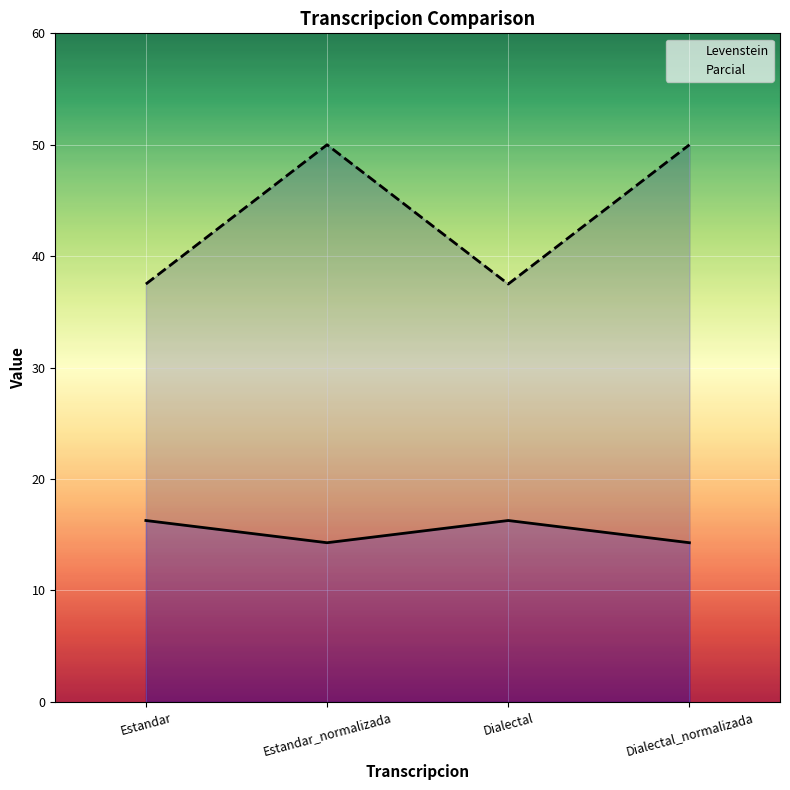

What is the maximum value shown in the chart?

50.0